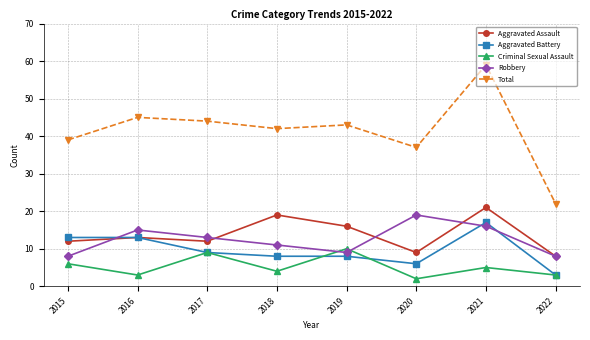

At which category does the chart reach its minimum across all series?

2020